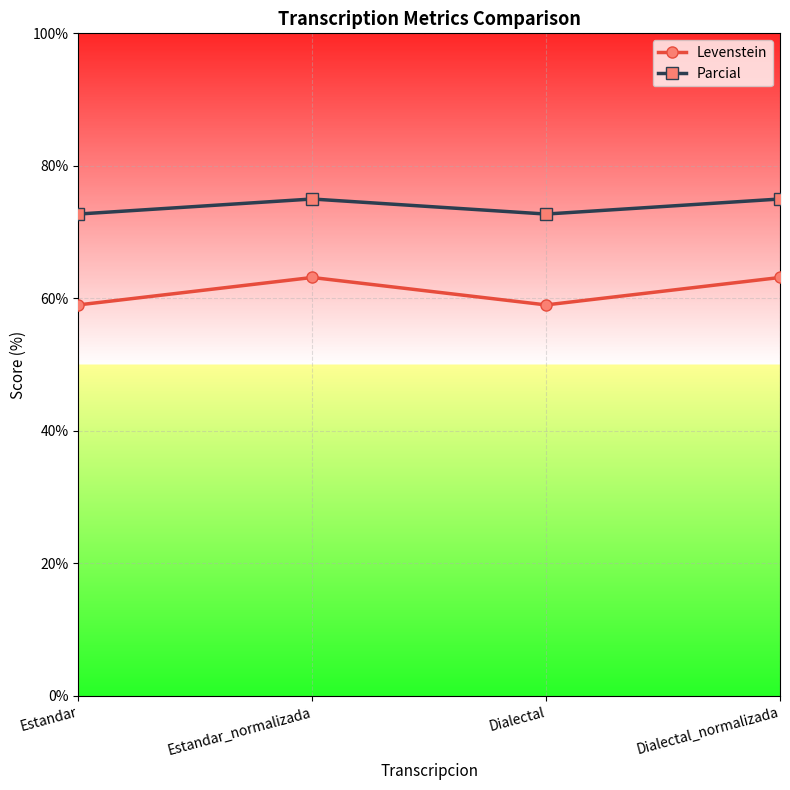

True or false: Levenstein and Parcial intersect in this chart.

False